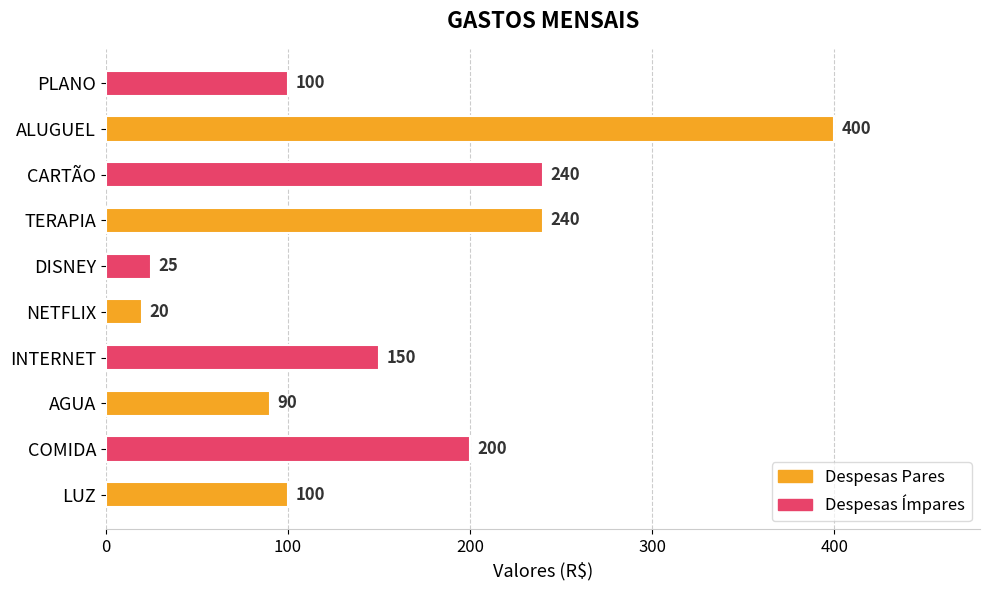

What is the sum of all values?

1565